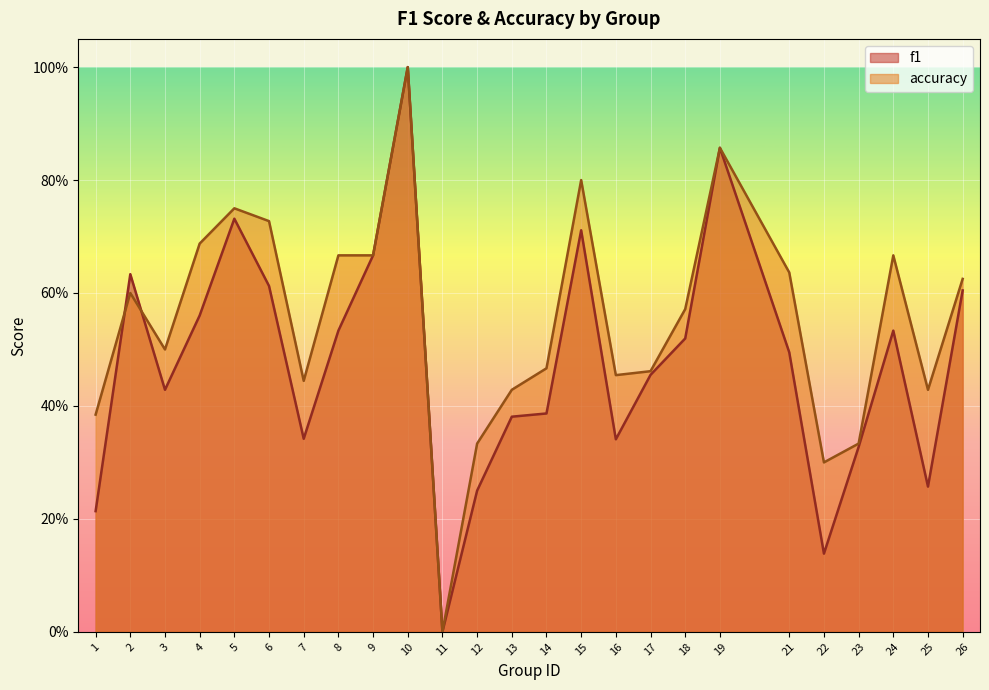

How many data points in f1 are above 0?

24